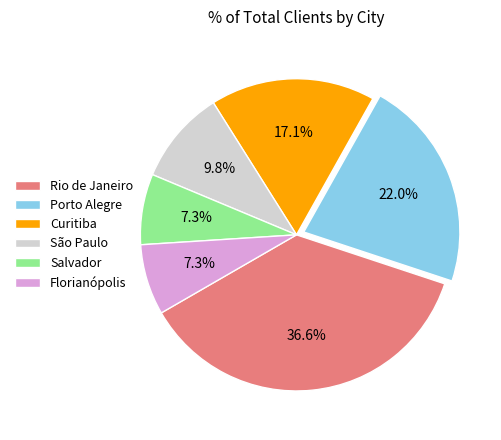

To the nearest percent, what is the difference between the São Paulo and Curitiba slice percentages?

7%